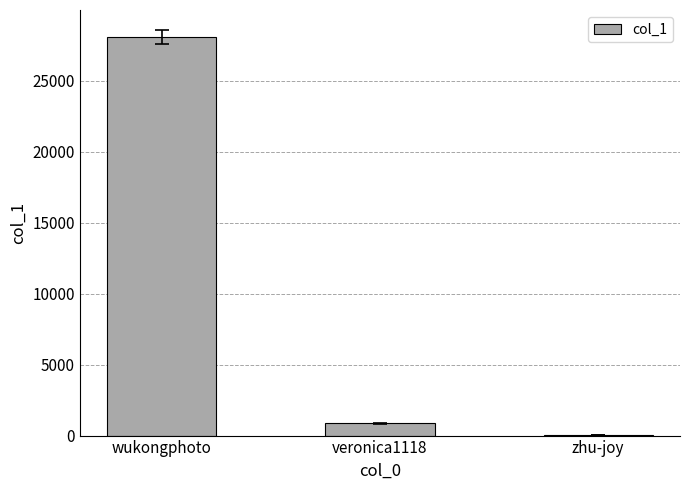

Reading right to left, what are all the values shown in this chart?

zhu-joy=59	veronica1118=855	wukongphoto=28060